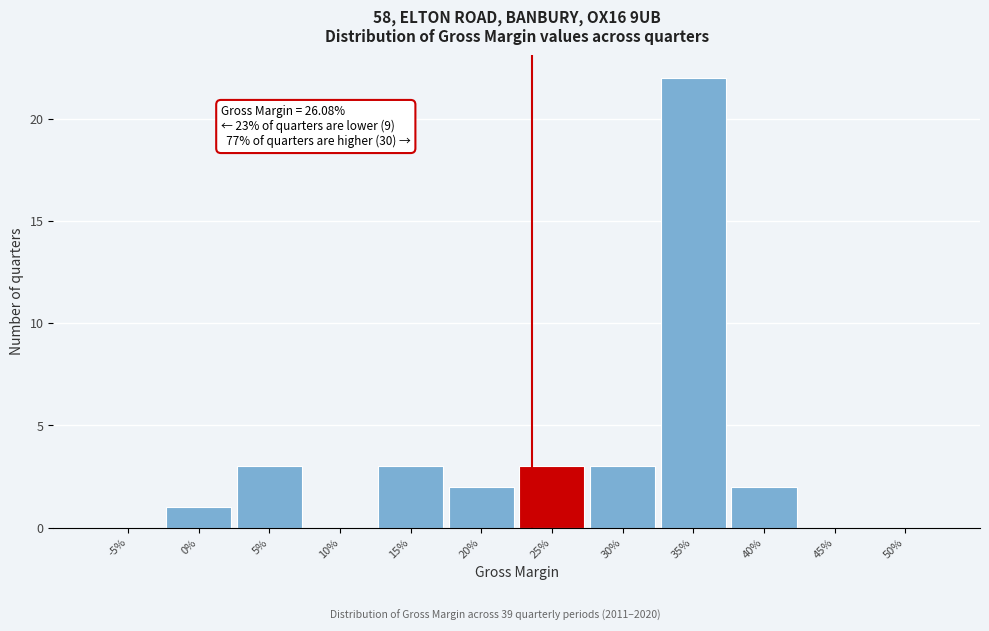

Reading left to right, what are all the values shown in this chart?

-5%=0	0%=1	5%=3	10%=0	15%=3	20%=2	25%=3	30%=3	35%=22	40%=2	45%=0	50%=0